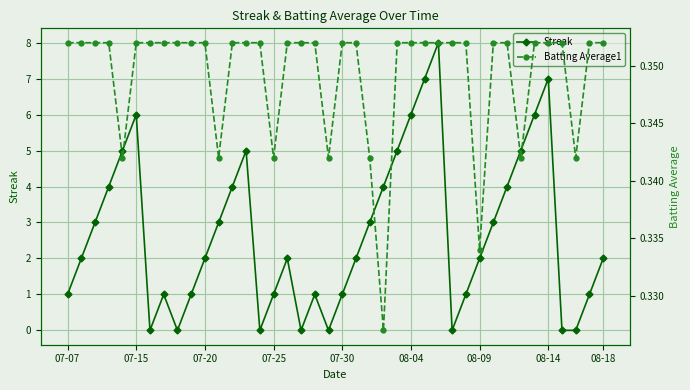

The value of Streak at 08-04 is 10. True or false?

False